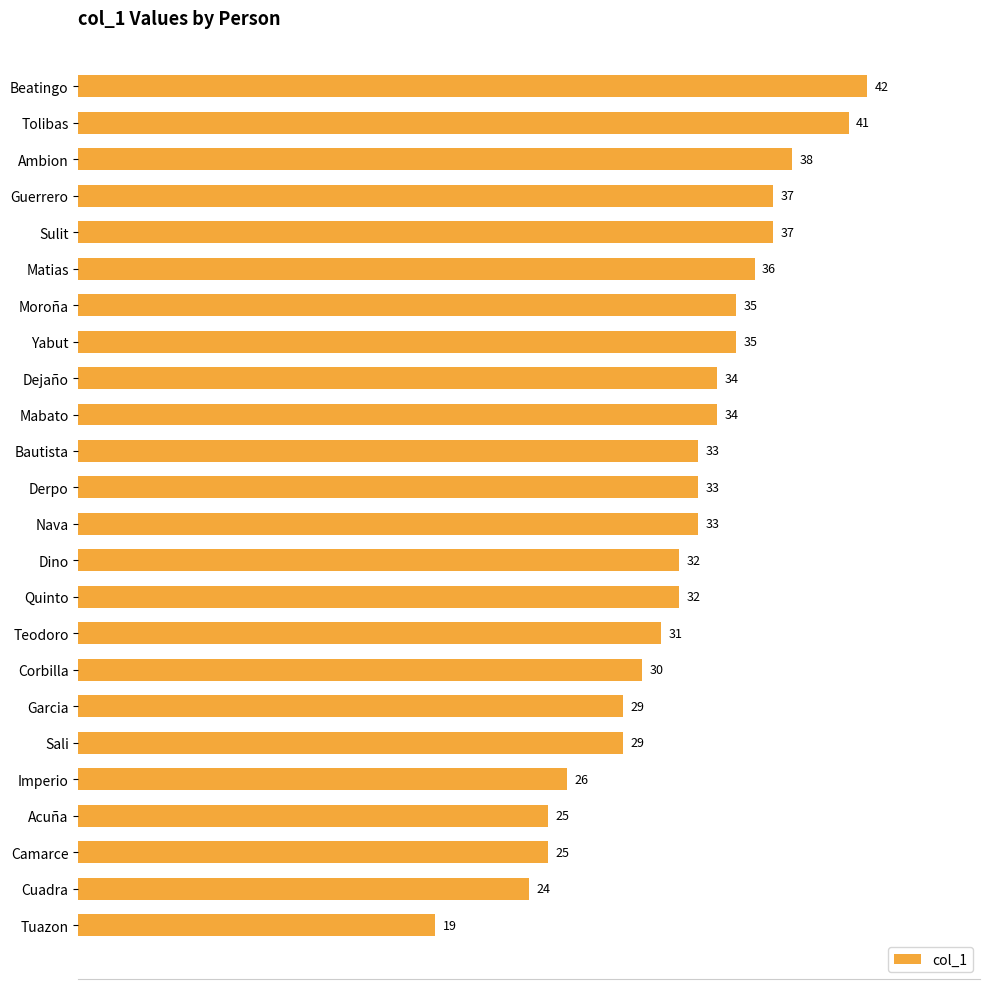

What is the difference between the second highest and second lowest values?

17